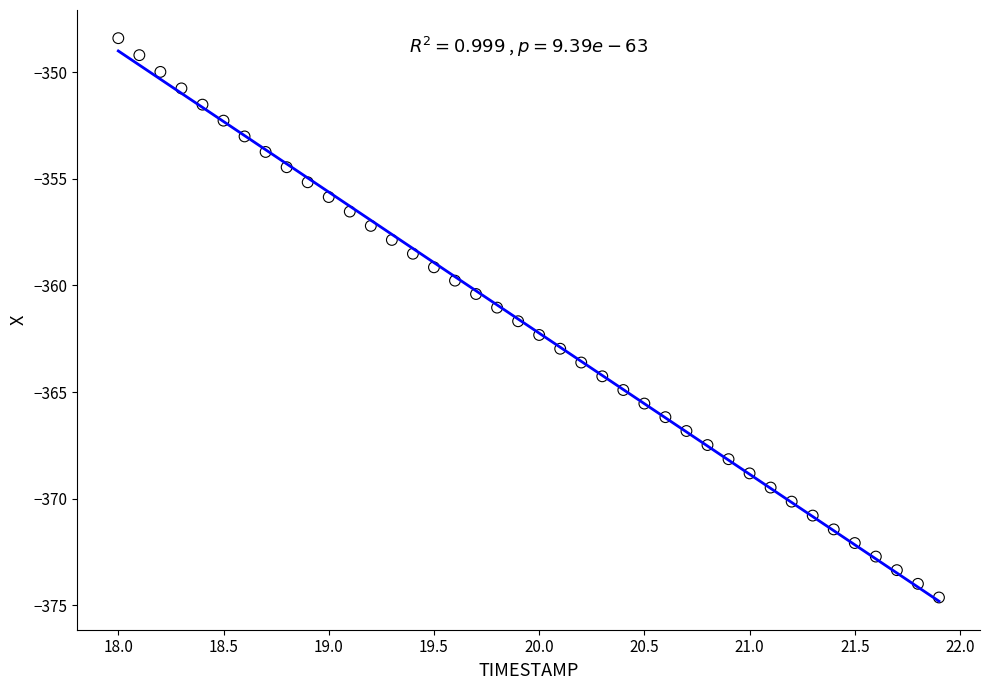

What is the range of Y values (max minus min)?

26.2